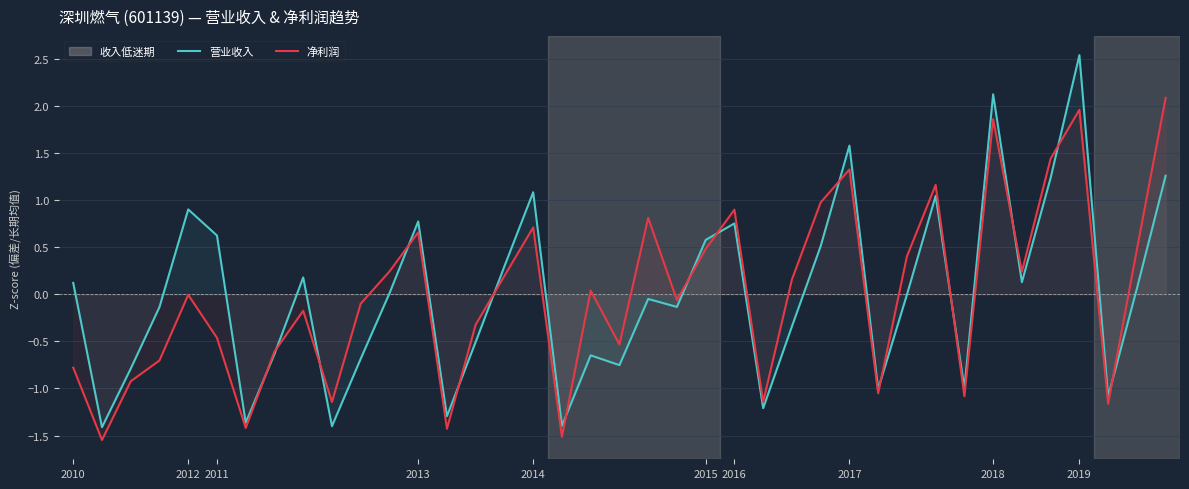

Which series has the largest total across all categories?

净利润